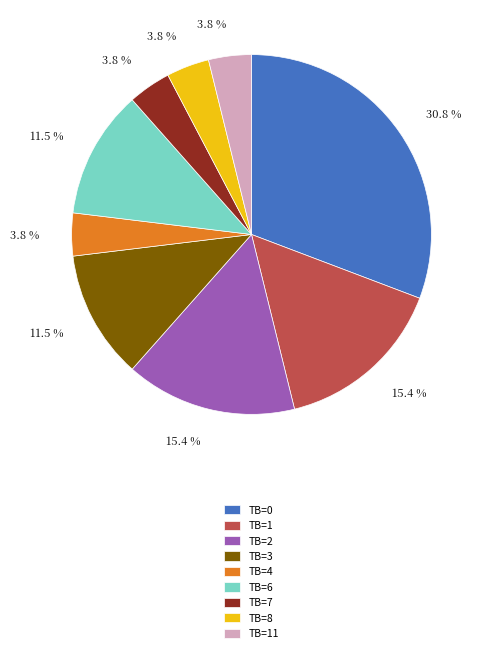

Which category has the biggest portion of the pie?

TB=0